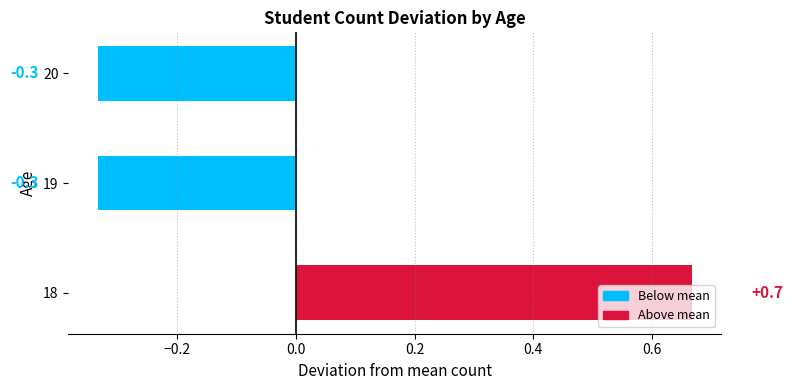

Are the bars grouped side by side (vs. stacked)?

No